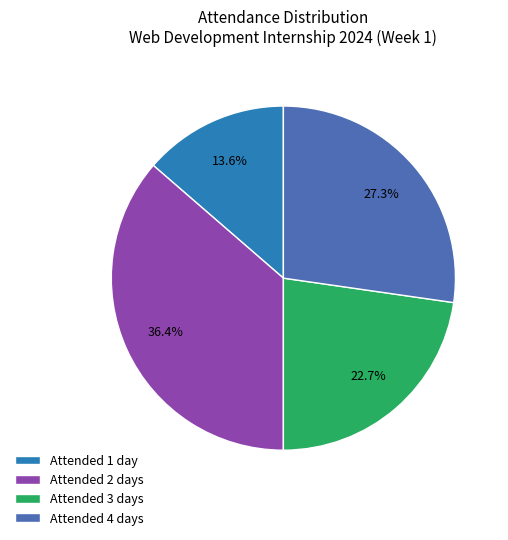

What portion of the pie excludes Attended 4 days?

72.7%